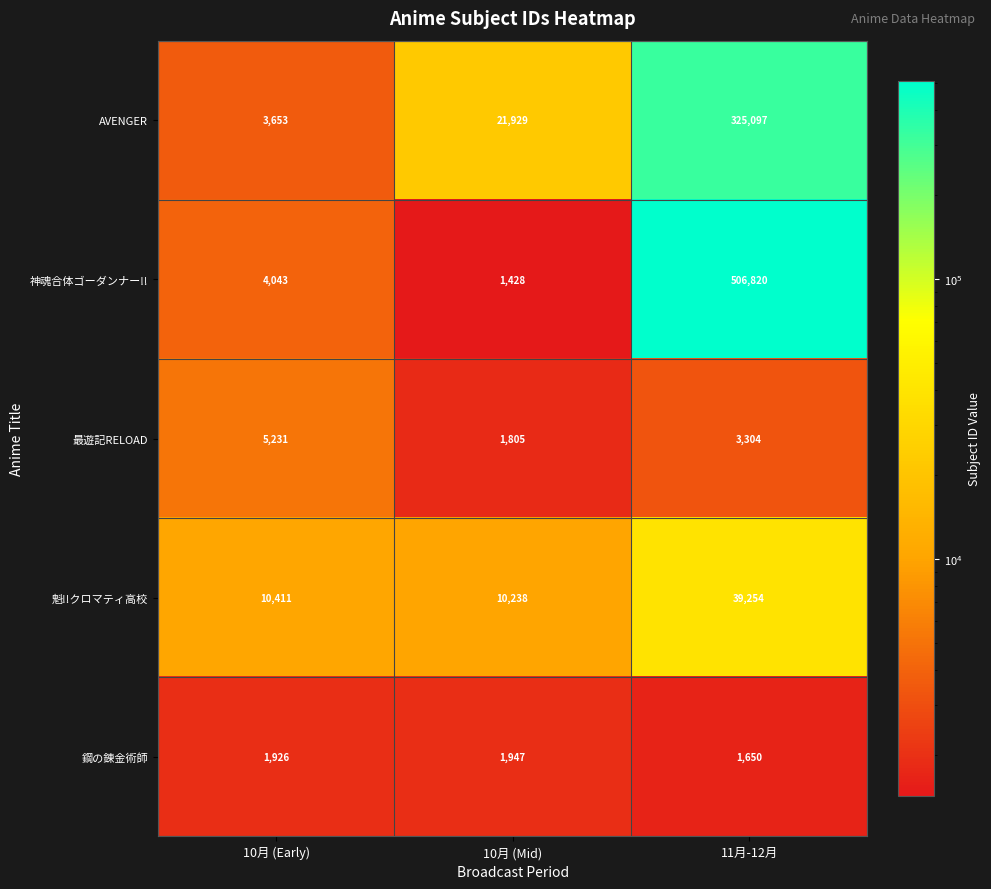

What is the sum of all 魁!!クロマティ高校 values?

59903